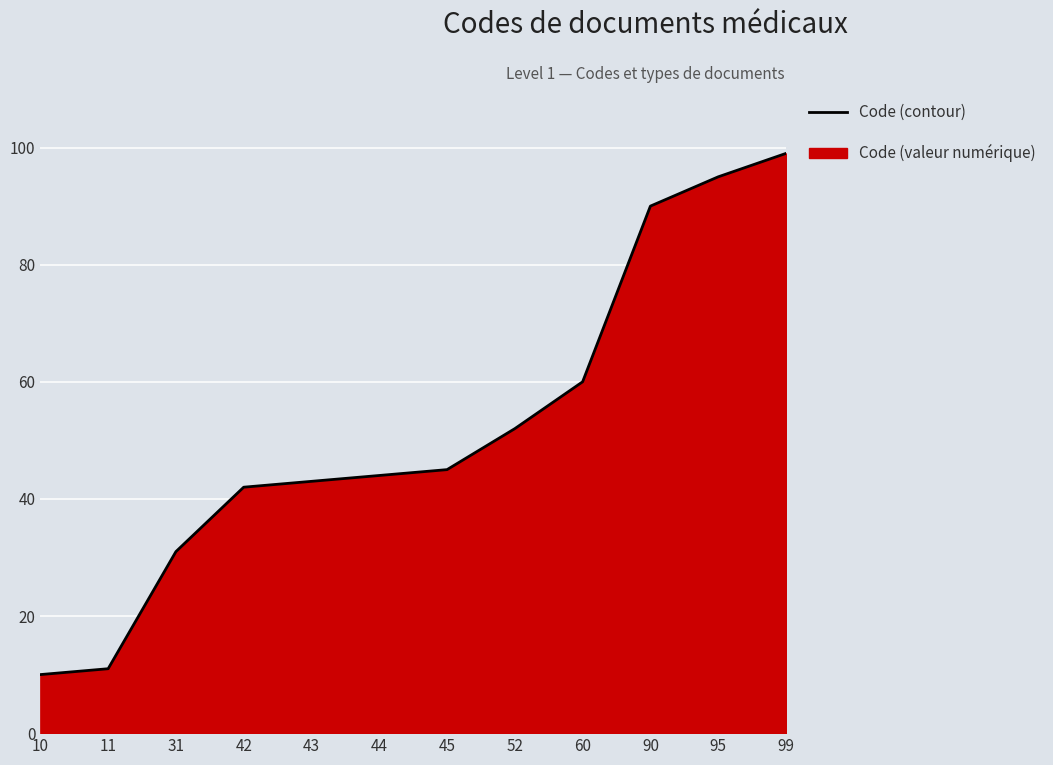

What is the ratio of the value at 52 to the value at 42?

1.2